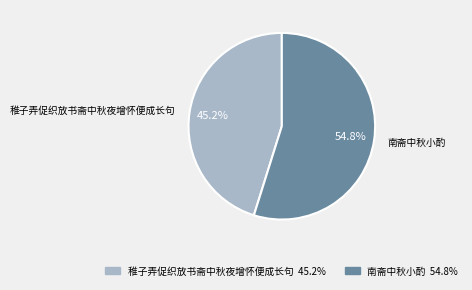

Which slice is the largest?

南斋中秋小酌